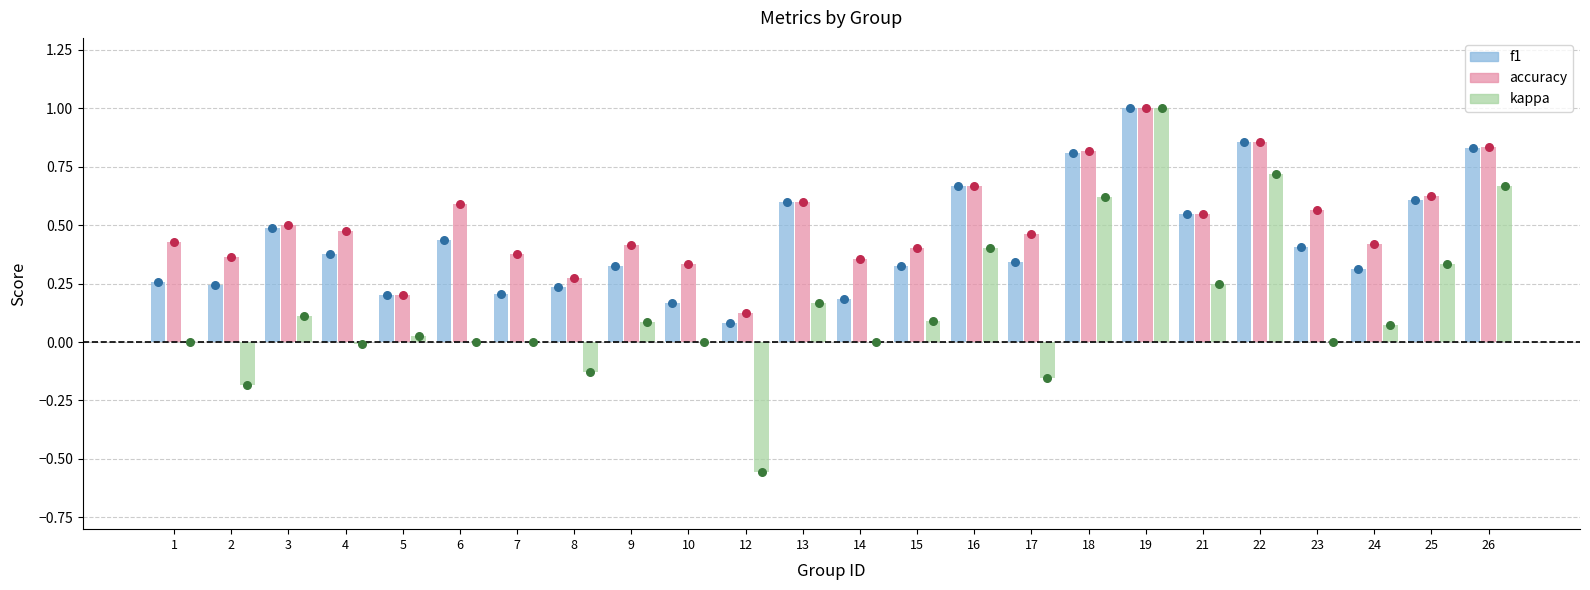

Which series has the largest total across all categories?

accuracy